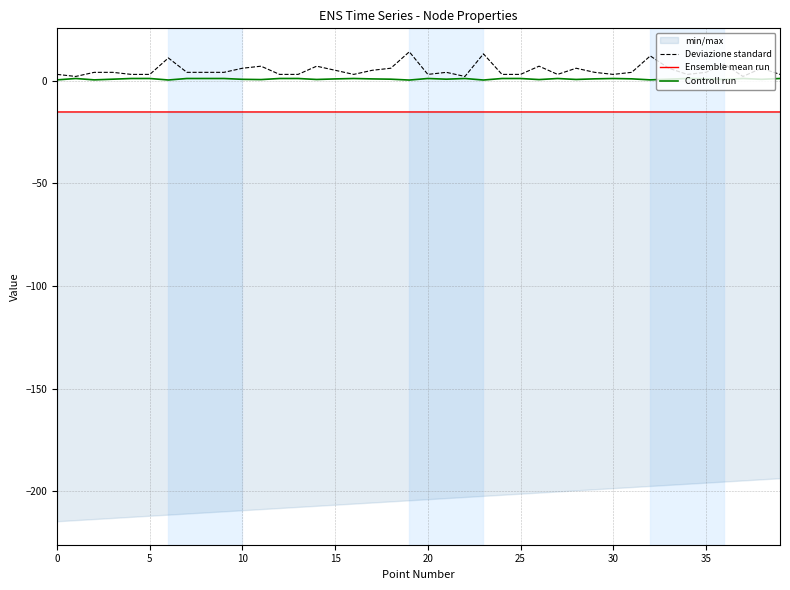

Which series has the largest range (max minus min)?

Deviazione standard